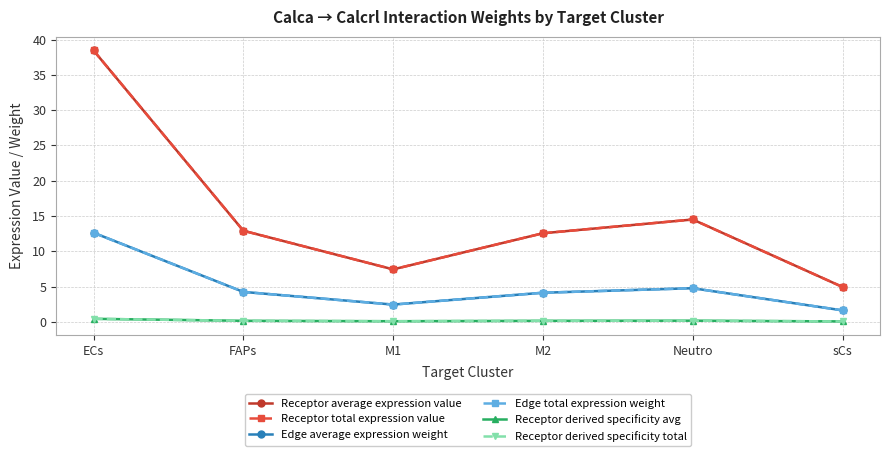

Does the chart have visible grid lines?

Yes